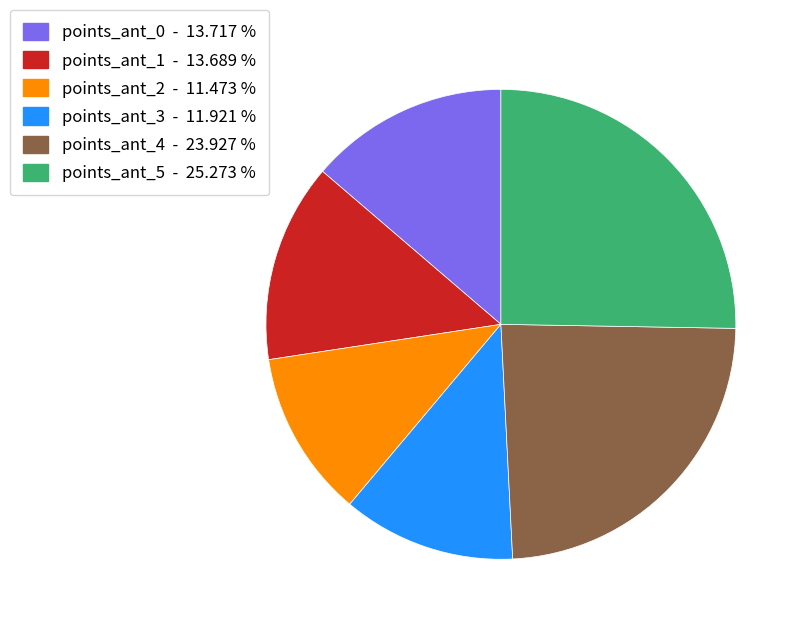

Does any single category account for the majority?

No